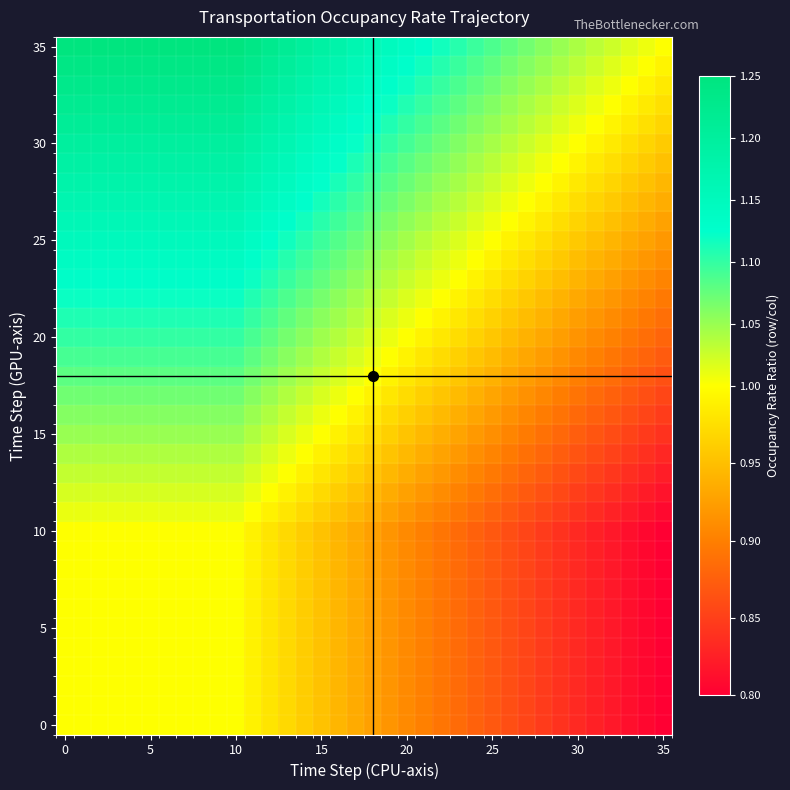

How many data points does each series have?

36